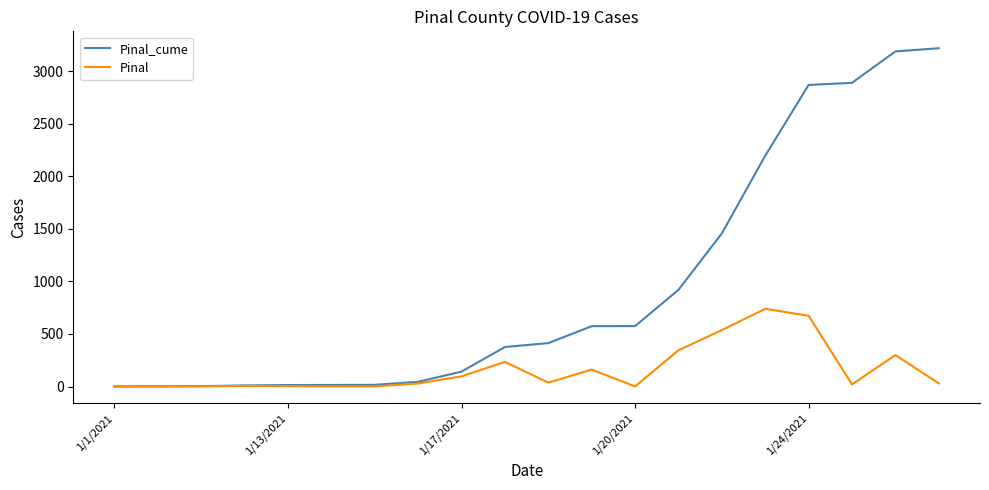

What is the difference between the maximum and second lowest values in the Pinal series?

738